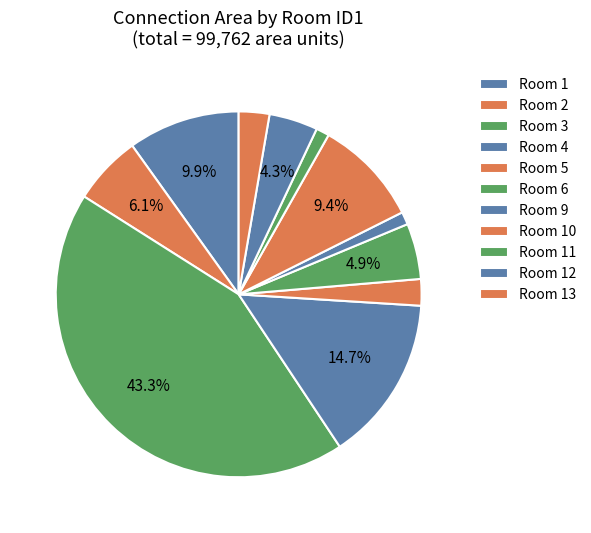

To the nearest percent, what is the difference between the largest and smallest slice percentages?

42%